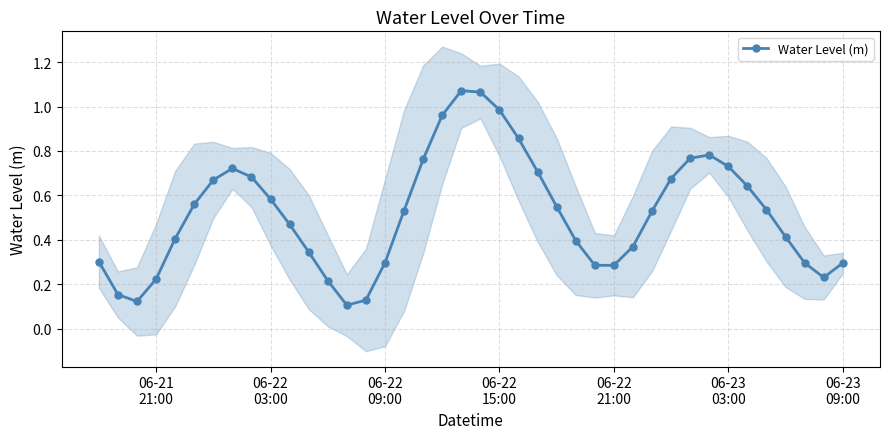

How many interior local peaks does the Water Level (m) series have?

3